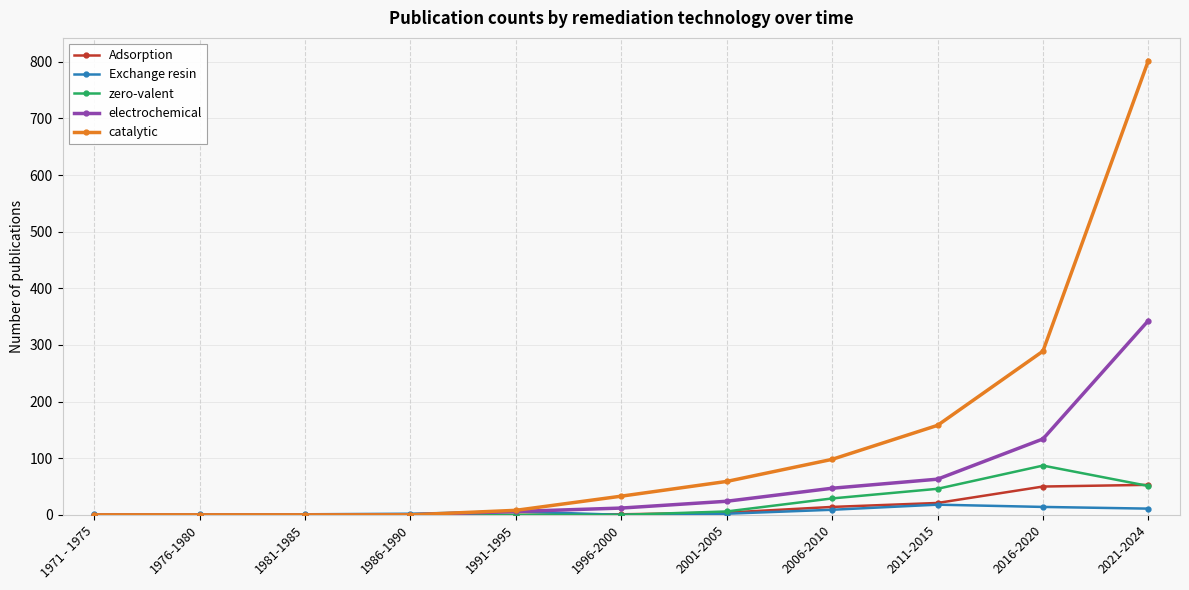

The value of catalytic at 2001-2005 is 30. True or false?

False